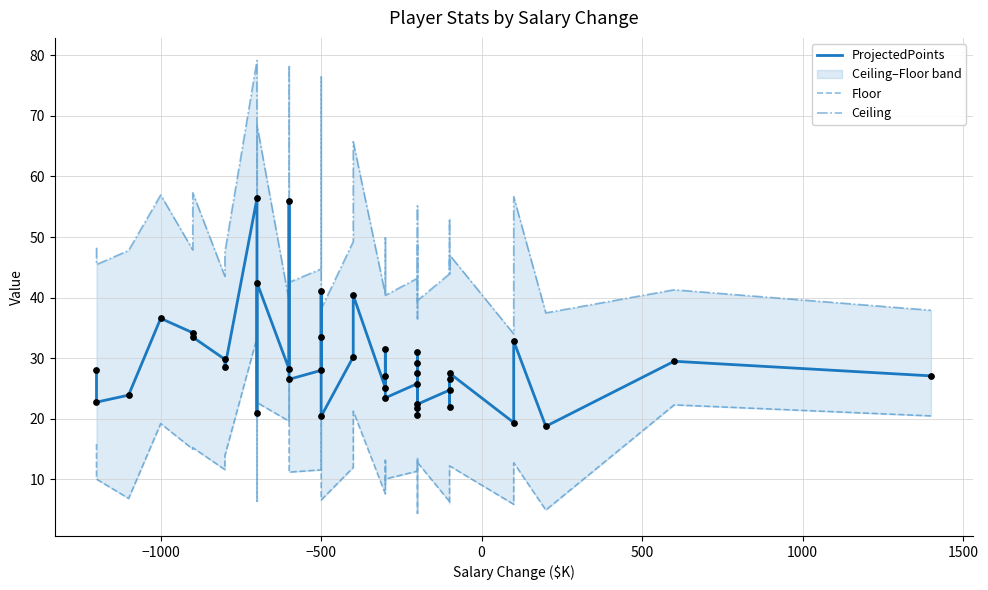

Which series reaches the minimum Y coordinate?

Floor